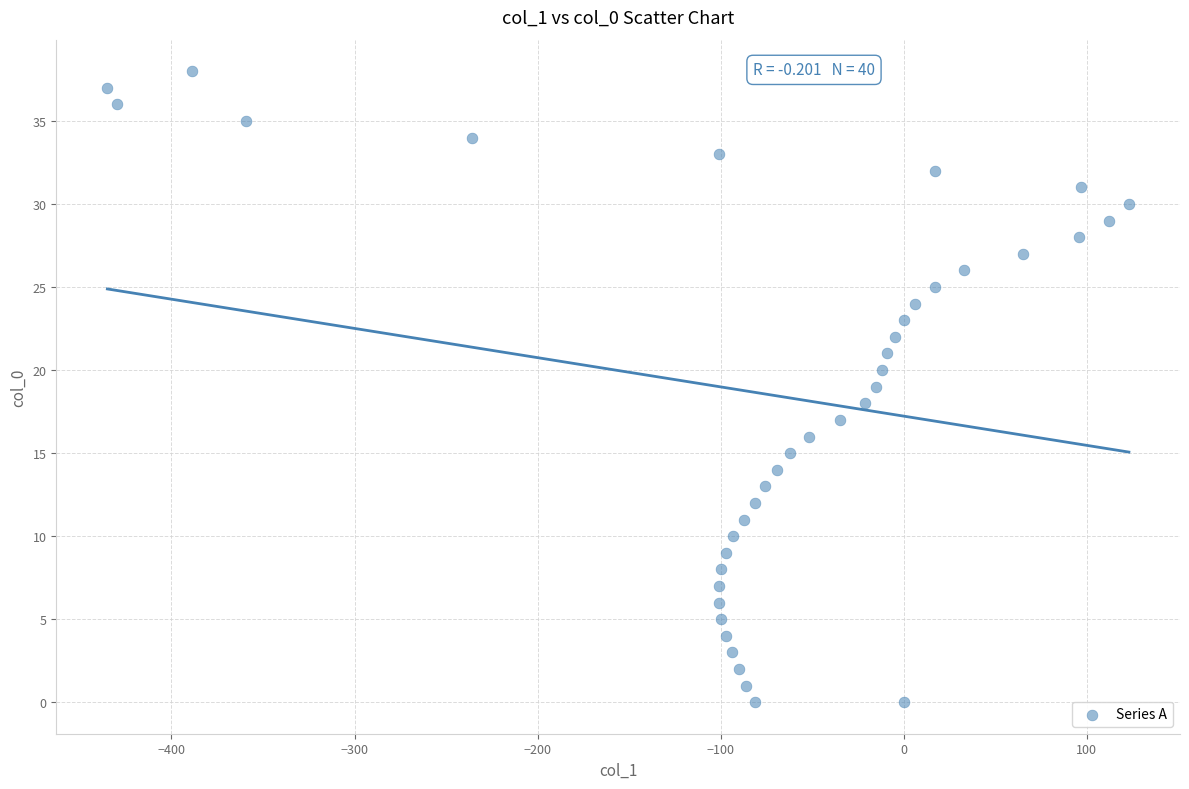

What is the range of Y values (max minus min)?

38